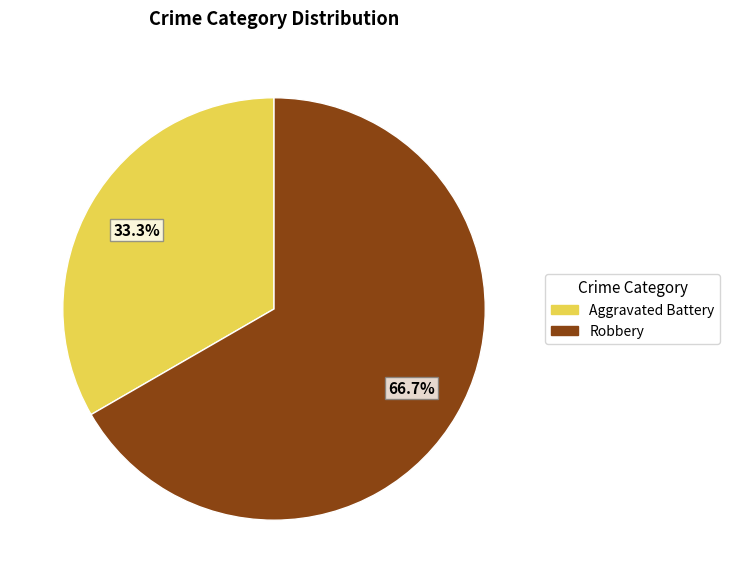

To the nearest percent, what is the difference between the largest and smallest slice percentages?

33%